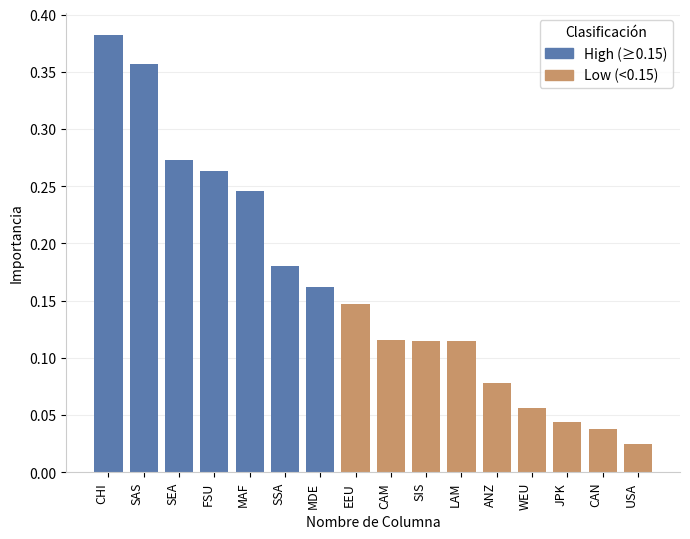

Which category has the lowest value across all series?

USA